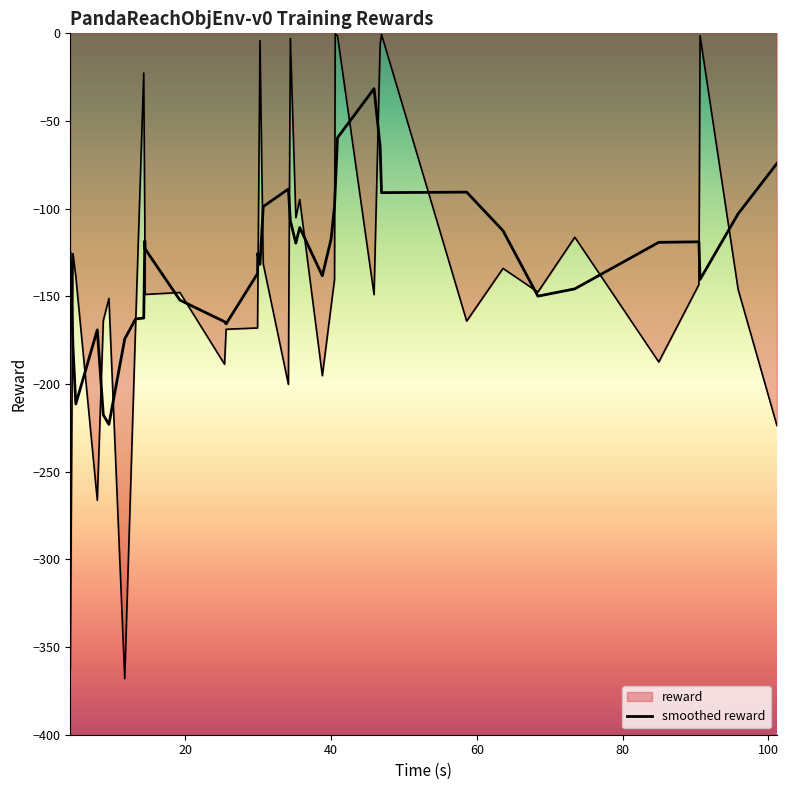

How many lines are shown in the chart?

2